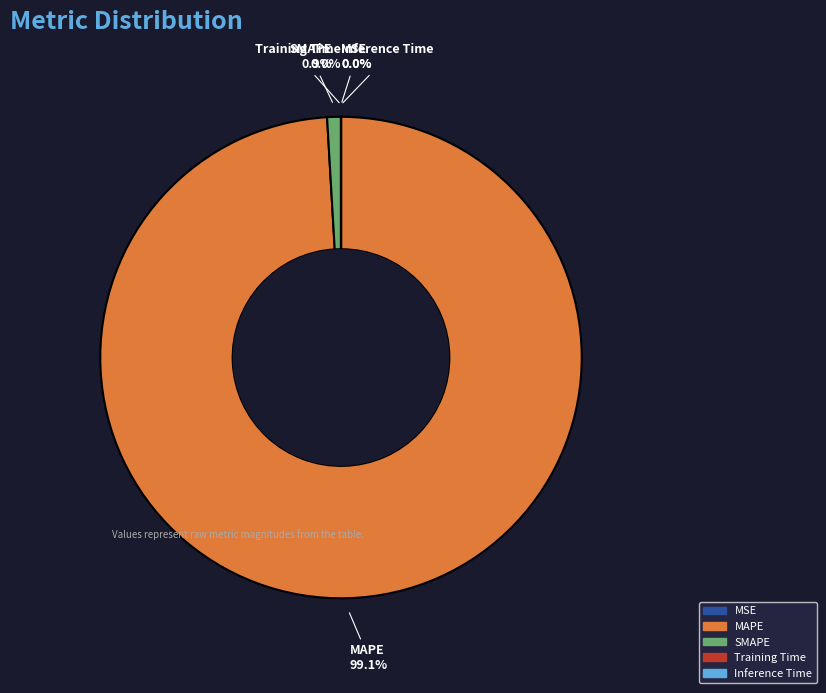

Which category has the biggest portion of the pie?

MAPE